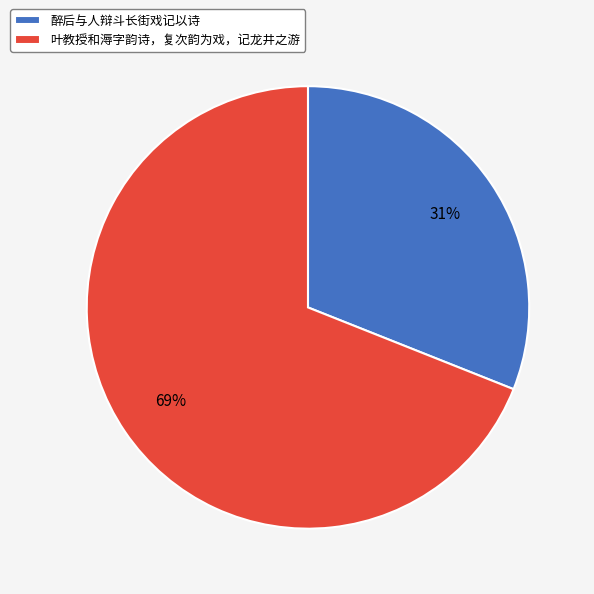

True or false: 醉后与人辩斗长街戏记以诗 accounts for 31% of the total.

True